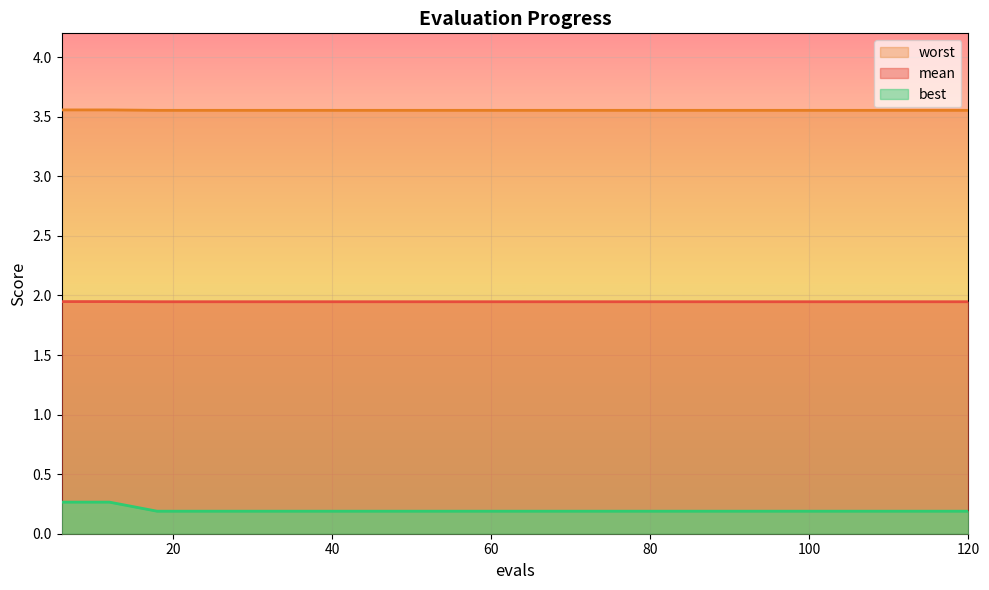

At which label is mean closest to 1?

18